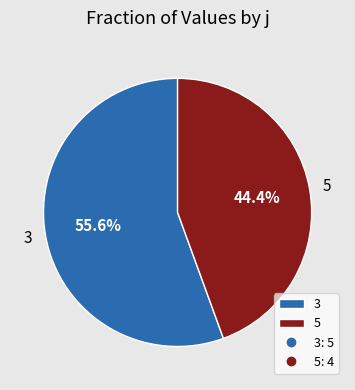

Does any single category account for the majority?

Yes